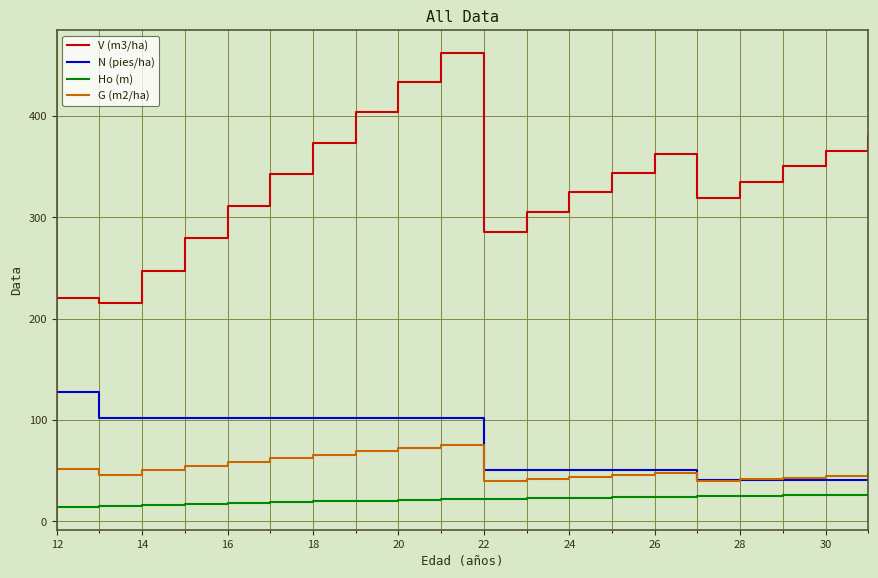

What is the greatest value displayed?

462.5